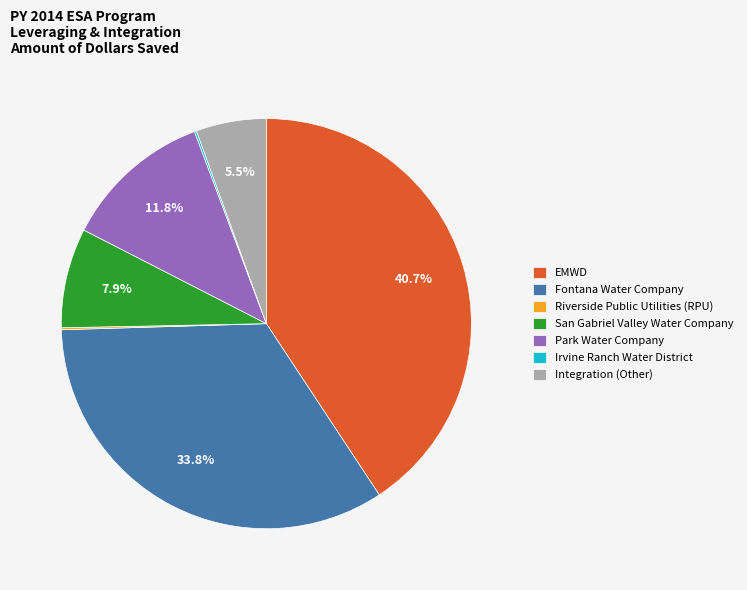

What portion of the pie excludes EMWD?

59.3%